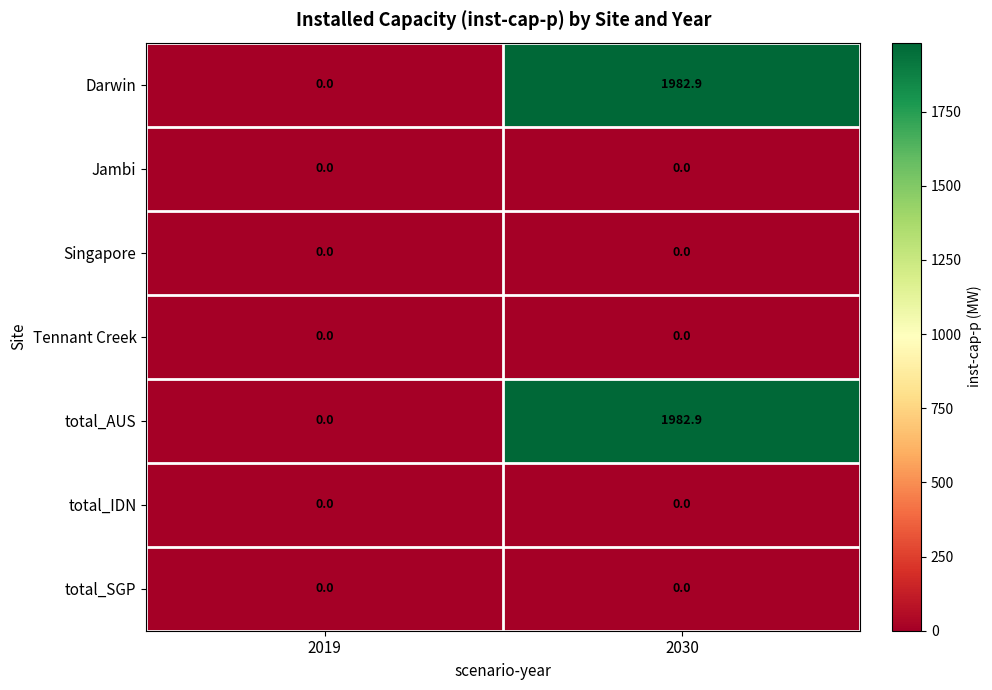

At which category is the sum across all series the highest?

2030